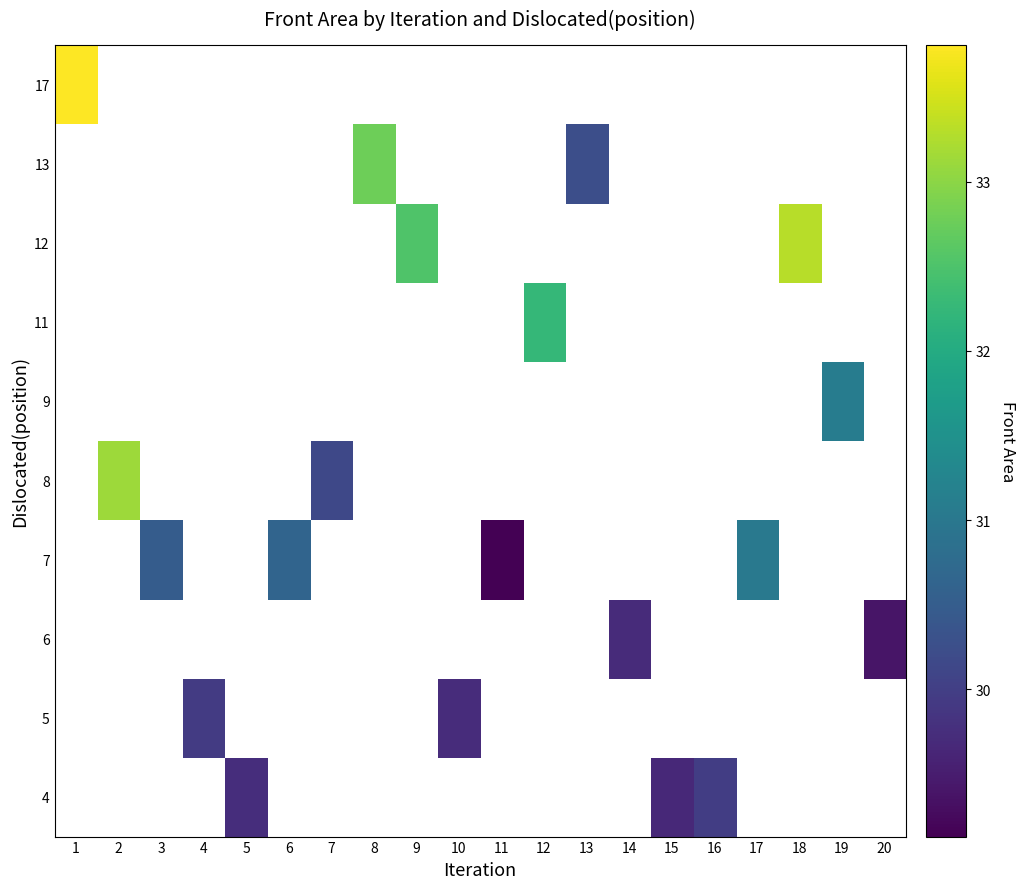

How many positive values does the 4 series have?

3